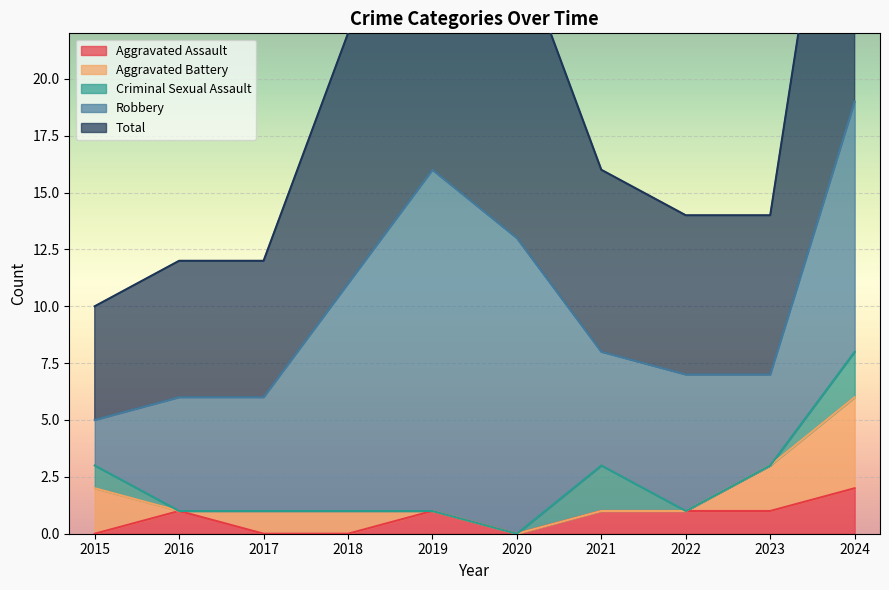

What is the difference between the maximum and minimum values in the Total series?

14